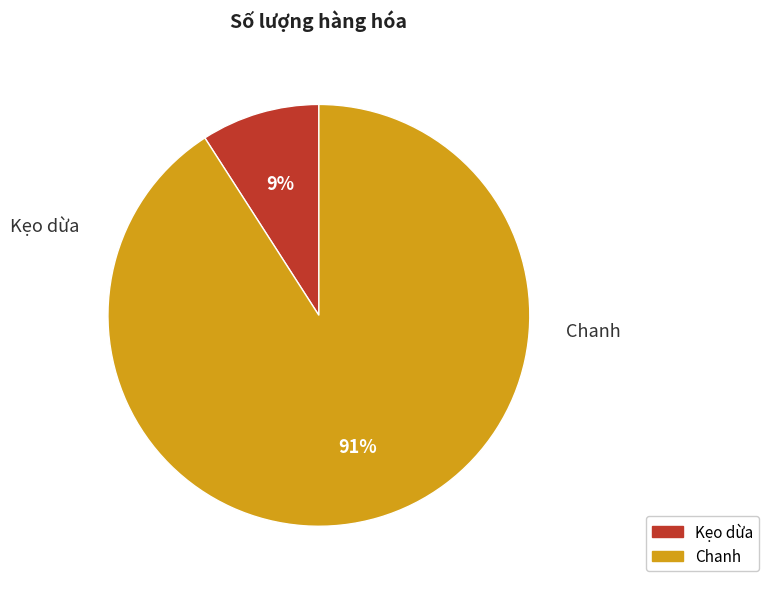

The Chanh slice represents 99% of the pie. True or false?

False